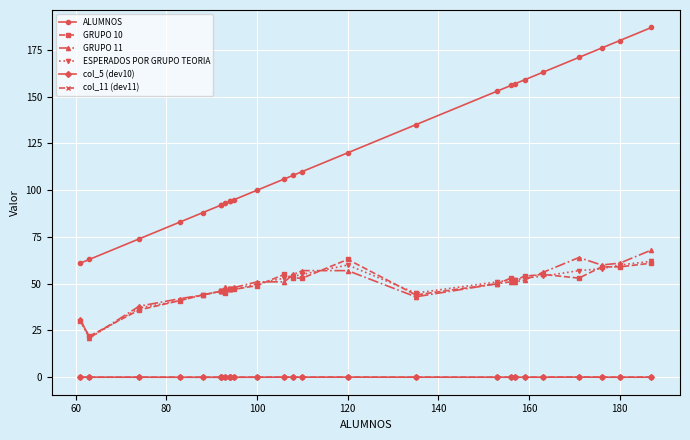

True or false: ALUMNOS has more than 1 interior local peaks.

False